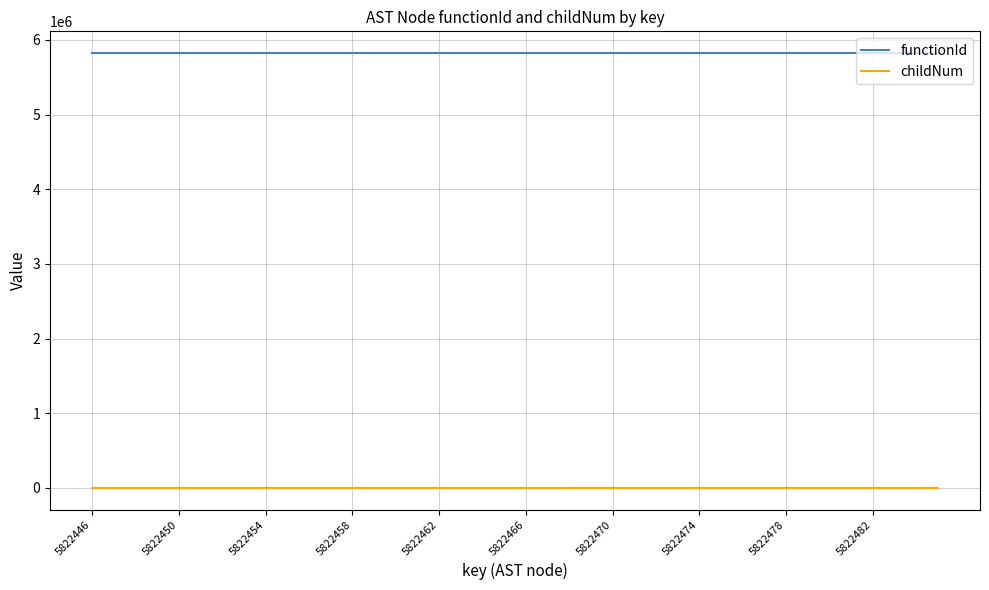

Which series has the largest range (max minus min)?

childNum